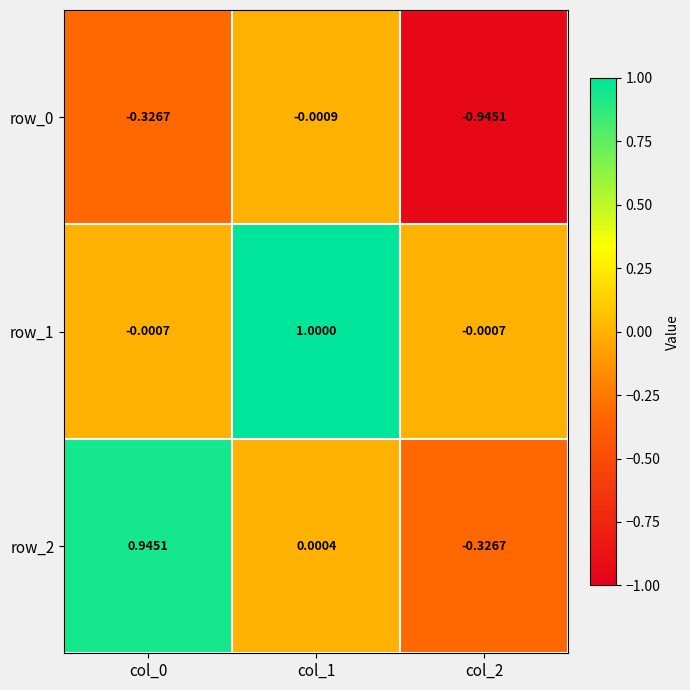

Is the value of row_1 at col_2 greater than the value of row_0 at col_0?

Yes